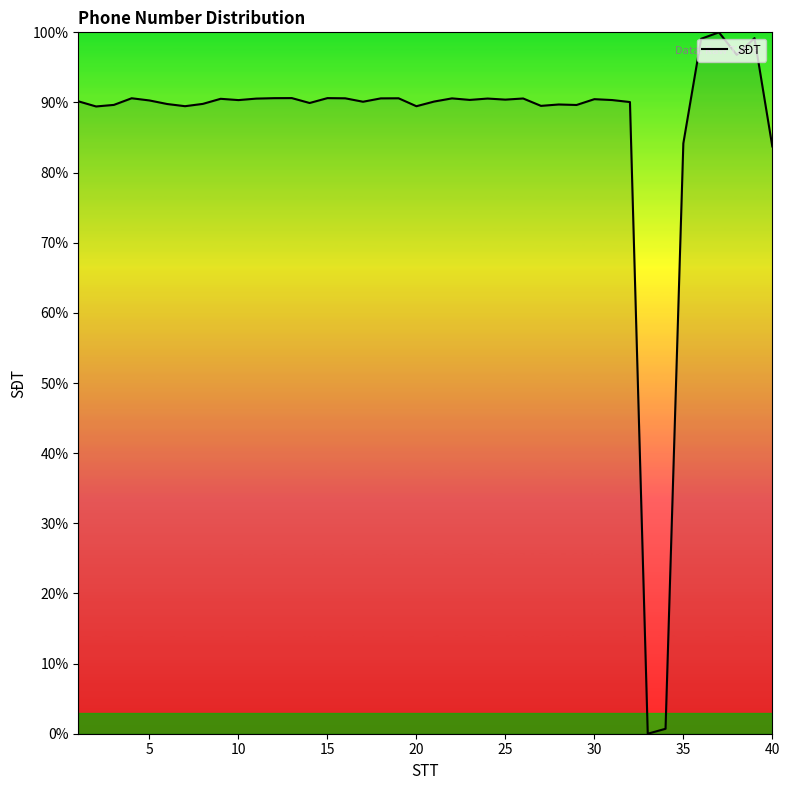

What is the greatest value displayed?

100.0